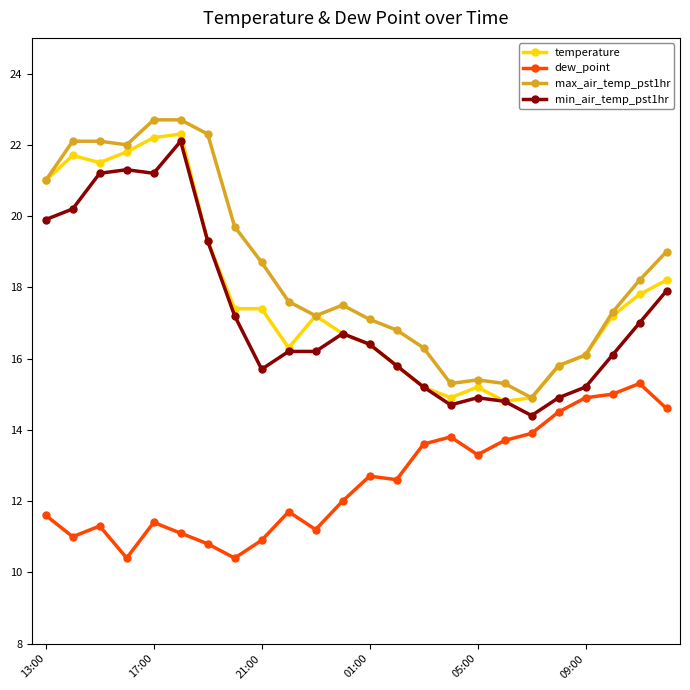

How many data points in max_air_temp_pst1hr are less than 17?

8